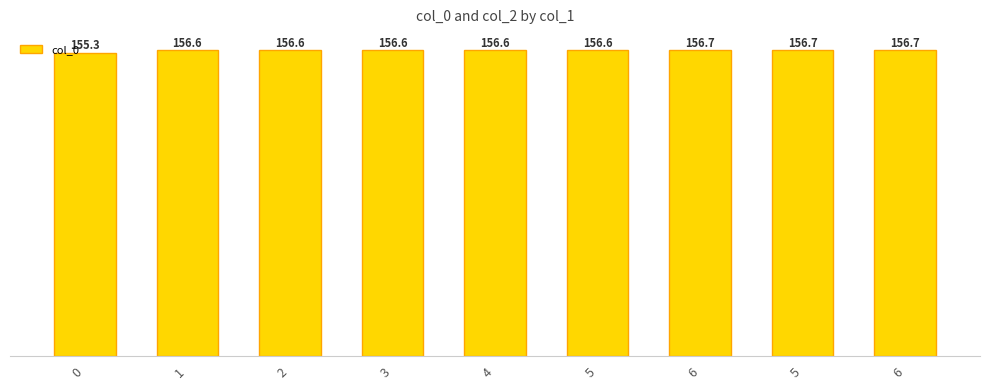

What is the change in value from 0 to 6?

+1.4